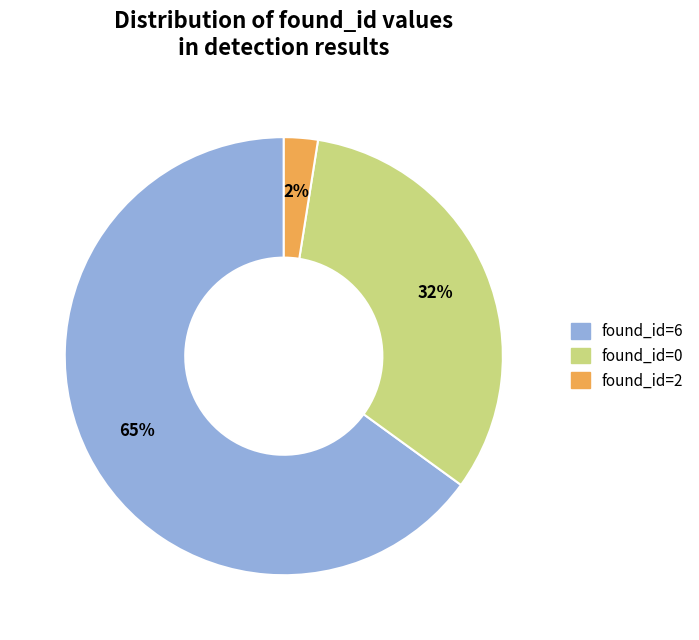

Do found_id=2 and found_id=6 together represent more than half of the pie?

Yes